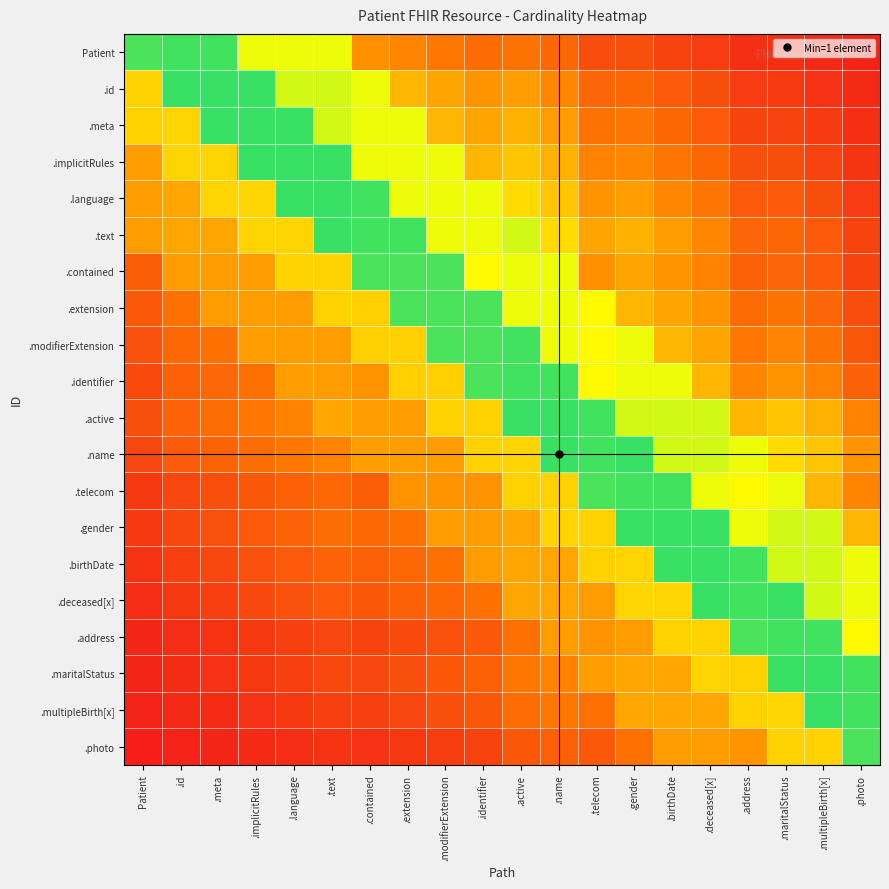

Reading right to left, list all the values displayed in this chart.

Patient: .photo=0.0	.multipleBirth[x]=0.1	.maritalStatus=0.1	.address=0.1	.deceased[x]=0.1	.birthDate=0.1	.gender=0.2	.telecom=0.2	.name=0.3	.active=0.3	.identifier=0.3	.modifierExtension=0.3	.extension=0.3	.contained=0.4	.text=0.7	.language=0.7	.implicitRules=0.7	.meta=0.9	.id=0.9	Patient=0.9
.id: .photo=0.1	.multipleBirth[x]=0.1	.maritalStatus=0.1	.address=0.1	.deceased[x]=0.2	.birthDate=0.2	.gender=0.3	.telecom=0.3	.name=0.4	.active=0.4	.identifier=0.4	.modifierExtension=0.4	.extension=0.5	.contained=0.7	.text=0.7	.language=0.7	.implicitRules=0.9	.meta=0.9	.id=0.9	Patient=0.5
.meta: .photo=0.1	.multipleBirth[x]=0.1	.maritalStatus=0.1	.address=0.1	.deceased[x]=0.2	.birthDate=0.3	.gender=0.3	.telecom=0.3	.name=0.4	.active=0.5	.identifier=0.4	.modifierExtension=0.5	.extension=0.7	.contained=0.7	.text=0.7	.language=0.9	.implicitRules=0.9	.meta=0.9	.id=0.6	Patient=0.5
.implicitRules: .photo=0.1	.multipleBirth[x]=0.1	.maritalStatus=0.2	.address=0.2	.deceased[x]=0.3	.birthDate=0.3	.gender=0.4	.telecom=0.3	.name=0.5	.active=0.5	.identifier=0.5	.modifierExtension=0.7	.extension=0.7	.contained=0.7	.text=0.9	.language=0.9	.implicitRules=0.9	.meta=0.6	.id=0.6	Patient=0.4
.language: .photo=0.1	.multipleBirth[x]=0.2	.maritalStatus=0.2	.address=0.2	.deceased[x]=0.3	.birthDate=0.4	.gender=0.4	.telecom=0.4	.name=0.5	.active=0.6	.identifier=0.7	.modifierExtension=0.7	.extension=0.7	.contained=0.9	.text=0.9	.language=0.9	.implicitRules=0.6	.meta=0.6	.id=0.4	Patient=0.4
.text: .photo=0.1	.multipleBirth[x]=0.2	.maritalStatus=0.3	.address=0.3	.deceased[x]=0.4	.birthDate=0.4	.gender=0.5	.telecom=0.4	.name=0.6	.active=0.7	.identifier=0.7	.modifierExtension=0.7	.extension=0.9	.contained=0.9	.text=0.9	.language=0.6	.implicitRules=0.6	.meta=0.4	.id=0.4	Patient=0.4
.contained: .photo=0.1	.multipleBirth[x]=0.2	.maritalStatus=0.3	.address=0.2	.deceased[x]=0.3	.birthDate=0.4	.gender=0.4	.telecom=0.4	.name=0.7	.active=0.7	.identifier=0.7	.modifierExtension=0.9	.extension=0.9	.contained=0.9	.text=0.5	.language=0.5	.implicitRules=0.4	.meta=0.4	.id=0.4	Patient=0.2
.extension: .photo=0.2	.multipleBirth[x]=0.3	.maritalStatus=0.3	.address=0.3	.deceased[x]=0.4	.birthDate=0.4	.gender=0.5	.telecom=0.7	.name=0.7	.active=0.7	.identifier=0.9	.modifierExtension=0.9	.extension=0.9	.contained=0.5	.text=0.5	.language=0.4	.implicitRules=0.4	.meta=0.4	.id=0.3	Patient=0.2
.modifierExtension: .photo=0.2	.multipleBirth[x]=0.3	.maritalStatus=0.3	.address=0.3	.deceased[x]=0.4	.birthDate=0.5	.gender=0.7	.telecom=0.7	.name=0.7	.active=0.9	.identifier=0.9	.modifierExtension=0.9	.extension=0.5	.contained=0.5	.text=0.4	.language=0.4	.implicitRules=0.4	.meta=0.3	.id=0.3	Patient=0.2
.identifier: .photo=0.2	.multipleBirth[x]=0.3	.maritalStatus=0.4	.address=0.3	.deceased[x]=0.5	.birthDate=0.7	.gender=0.7	.telecom=0.7	.name=0.9	.active=0.9	.identifier=0.9	.modifierExtension=0.5	.extension=0.5	.contained=0.4	.text=0.4	.language=0.4	.implicitRules=0.3	.meta=0.3	.id=0.2	Patient=0.2
.active: .photo=0.3	.multipleBirth[x]=0.5	.maritalStatus=0.5	.address=0.5	.deceased[x]=0.7	.birthDate=0.7	.gender=0.7	.telecom=0.9	.name=0.9	.active=0.9	.identifier=0.5	.modifierExtension=0.5	.extension=0.4	.contained=0.4	.text=0.4	.language=0.3	.implicitRules=0.3	.meta=0.3	.id=0.2	Patient=0.2
.name: .photo=0.4	.multipleBirth[x]=0.5	.maritalStatus=0.6	.address=0.7	.deceased[x]=0.7	.birthDate=0.7	.gender=0.9	.telecom=0.9	.name=0.9	.active=0.6	.identifier=0.5	.modifierExtension=0.4	.extension=0.4	.contained=0.4	.text=0.3	.language=0.3	.implicitRules=0.3	.meta=0.2	.id=0.2	Patient=0.2
.telecom: .photo=0.3	.multipleBirth[x]=0.5	.maritalStatus=0.7	.address=0.7	.deceased[x]=0.7	.birthDate=0.9	.gender=0.9	.telecom=0.9	.name=0.5	.active=0.5	.identifier=0.4	.modifierExtension=0.4	.extension=0.4	.contained=0.2	.text=0.3	.language=0.2	.implicitRules=0.2	.meta=0.2	.id=0.2	Patient=0.1
.gender: .photo=0.5	.multipleBirth[x]=0.7	.maritalStatus=0.7	.address=0.7	.deceased[x]=0.9	.birthDate=0.9	.gender=0.9	.telecom=0.5	.name=0.6	.active=0.4	.identifier=0.4	.modifierExtension=0.4	.extension=0.3	.contained=0.3	.text=0.3	.language=0.2	.implicitRules=0.2	.meta=0.2	.id=0.2	Patient=0.1
.birthDate: .photo=0.7	.multipleBirth[x]=0.7	.maritalStatus=0.7	.address=0.9	.deceased[x]=0.9	.birthDate=0.9	.gender=0.6	.telecom=0.5	.name=0.4	.active=0.4	.identifier=0.4	.modifierExtension=0.3	.extension=0.3	.contained=0.2	.text=0.2	.language=0.2	.implicitRules=0.2	.meta=0.2	.id=0.1	Patient=0.1
.deceased[x]: .photo=0.7	.multipleBirth[x]=0.7	.maritalStatus=0.9	.address=0.9	.deceased[x]=0.9	.birthDate=0.6	.gender=0.6	.telecom=0.4	.name=0.4	.active=0.4	.identifier=0.3	.modifierExtension=0.3	.extension=0.2	.contained=0.2	.text=0.2	.language=0.2	.implicitRules=0.2	.meta=0.1	.id=0.1	Patient=0.1
.address: .photo=0.7	.multipleBirth[x]=0.9	.maritalStatus=0.9	.address=0.9	.deceased[x]=0.5	.birthDate=0.5	.gender=0.4	.telecom=0.4	.name=0.4	.active=0.3	.identifier=0.2	.modifierExtension=0.2	.extension=0.2	.contained=0.1	.text=0.2	.language=0.1	.implicitRules=0.1	.meta=0.1	.id=0.1	Patient=0.0
.maritalStatus: .photo=0.9	.multipleBirth[x]=0.9	.maritalStatus=0.9	.address=0.5	.deceased[x]=0.6	.birthDate=0.4	.gender=0.4	.telecom=0.4	.name=0.3	.active=0.3	.identifier=0.2	.modifierExtension=0.2	.extension=0.2	.contained=0.2	.text=0.2	.language=0.1	.implicitRules=0.1	.meta=0.1	.id=0.1	Patient=0.0
.multipleBirth[x]: .photo=0.9	.multipleBirth[x]=0.9	.maritalStatus=0.6	.address=0.5	.deceased[x]=0.4	.birthDate=0.4	.gender=0.4	.telecom=0.3	.name=0.3	.active=0.3	.identifier=0.2	.modifierExtension=0.2	.extension=0.2	.contained=0.1	.text=0.1	.language=0.1	.implicitRules=0.1	.meta=0.1	.id=0.1	Patient=0.0
.photo: .photo=0.9	.multipleBirth[x]=0.5	.maritalStatus=0.5	.address=0.4	.deceased[x]=0.4	.birthDate=0.4	.gender=0.3	.telecom=0.2	.name=0.2	.active=0.2	.identifier=0.1	.modifierExtension=0.1	.extension=0.1	.contained=0.1	.text=0.1	.language=0.1	.implicitRules=0.1	.meta=0.0	.id=0.0	Patient=0.0